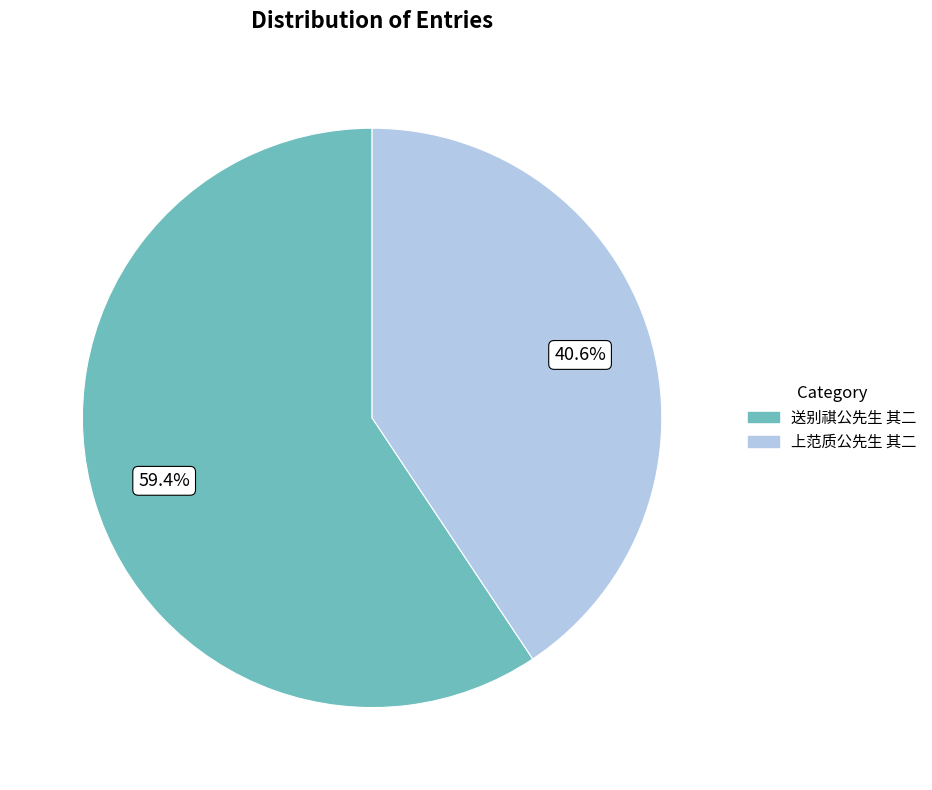

Which slice is the largest?

送别祺公先生 其二